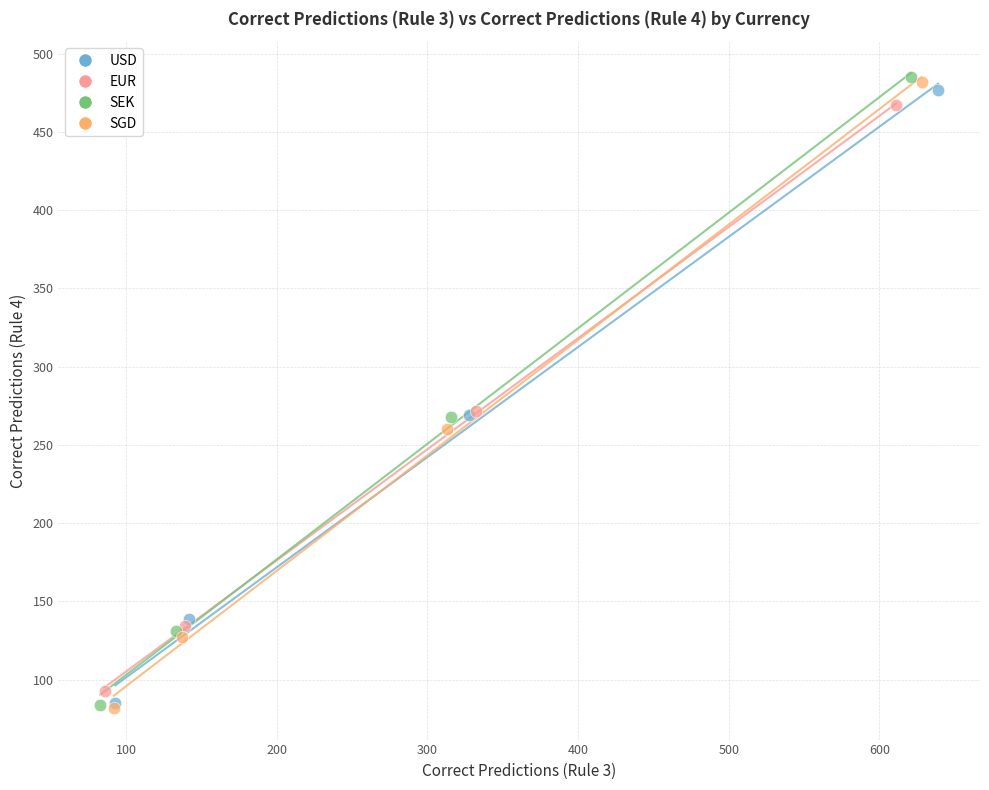

Which series has the widest spread of Y values?

SEK